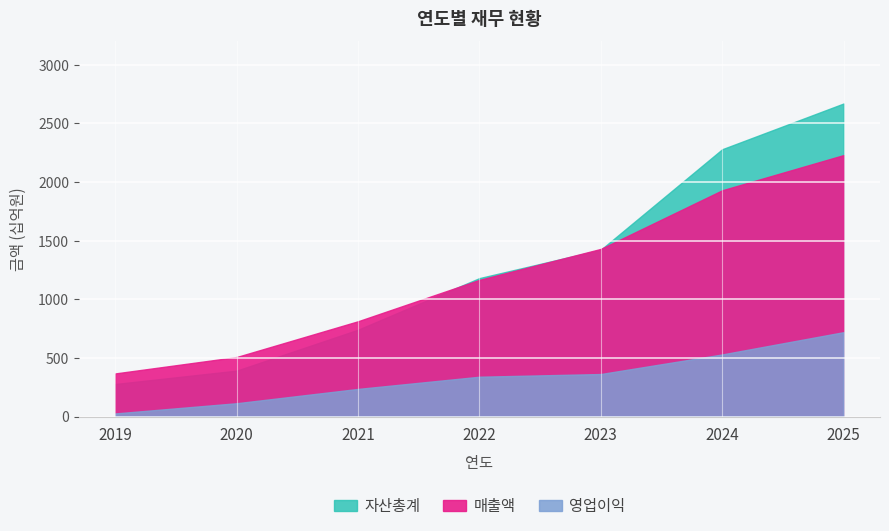

What is the value of the 영업이익 point at the 2nd from the left?

114